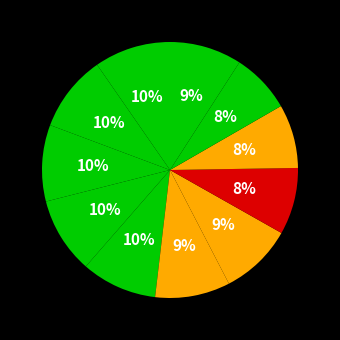

Count the number of slices in the pie.

11